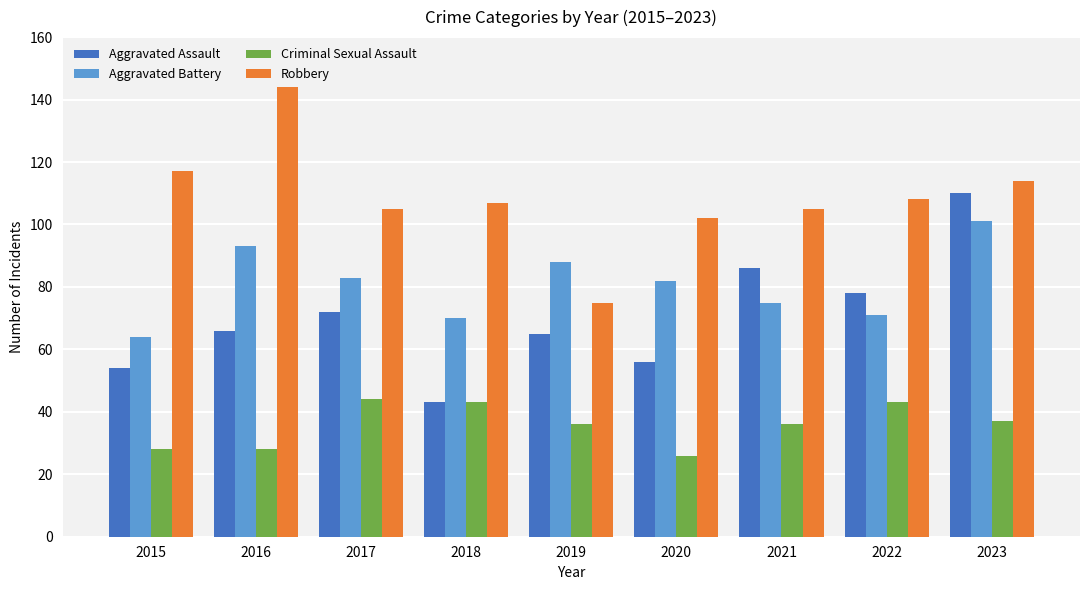

What is the sum of the Aggravated Battery values at 2023 and 2017?

184